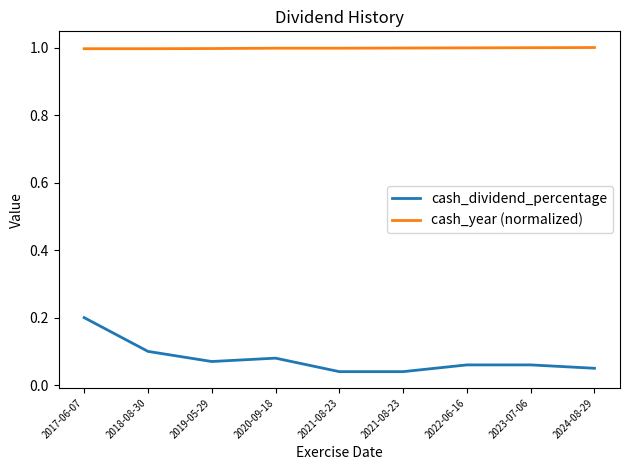

Does the chart display data point markers on the line(s)?

No